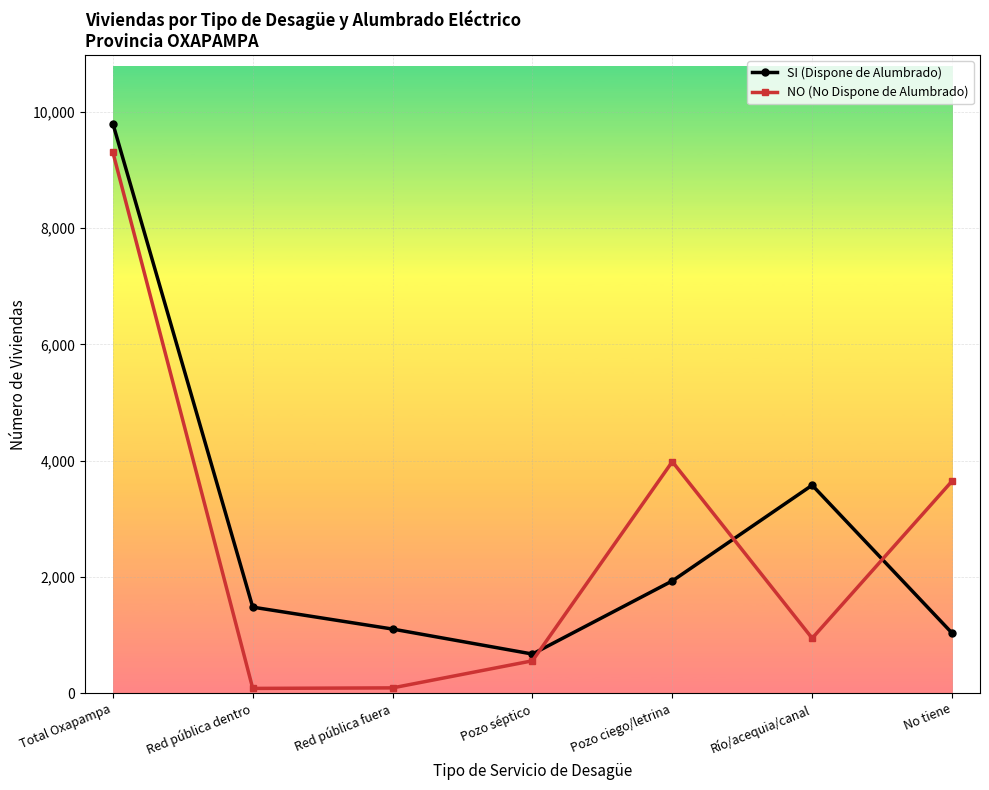

True or false: SI (Dispone de Alumbrado) has more than 1 points higher than both neighbors.

False